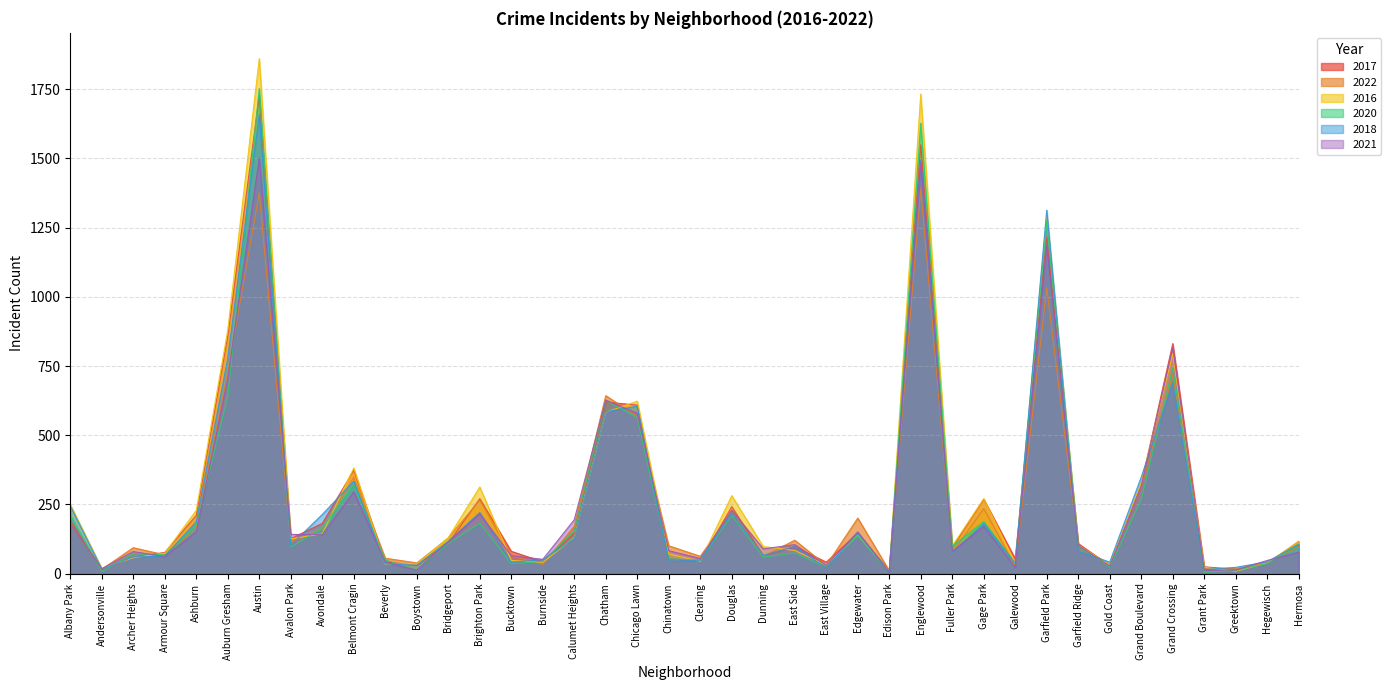

What is the difference between the maximum and second lowest values in the 2022 series?

1374